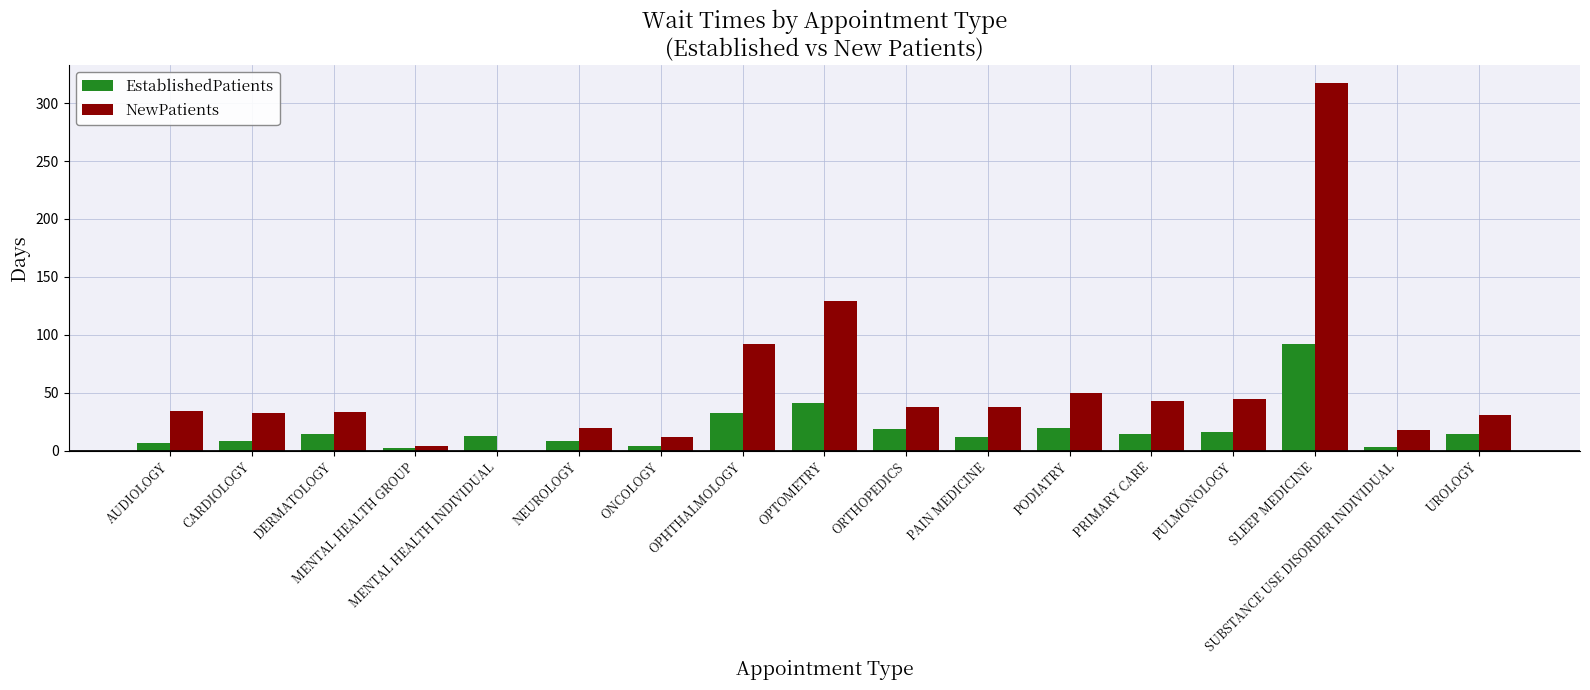

The value of EstablishedPatients at PODIATRY is 19.4. True or false?

True